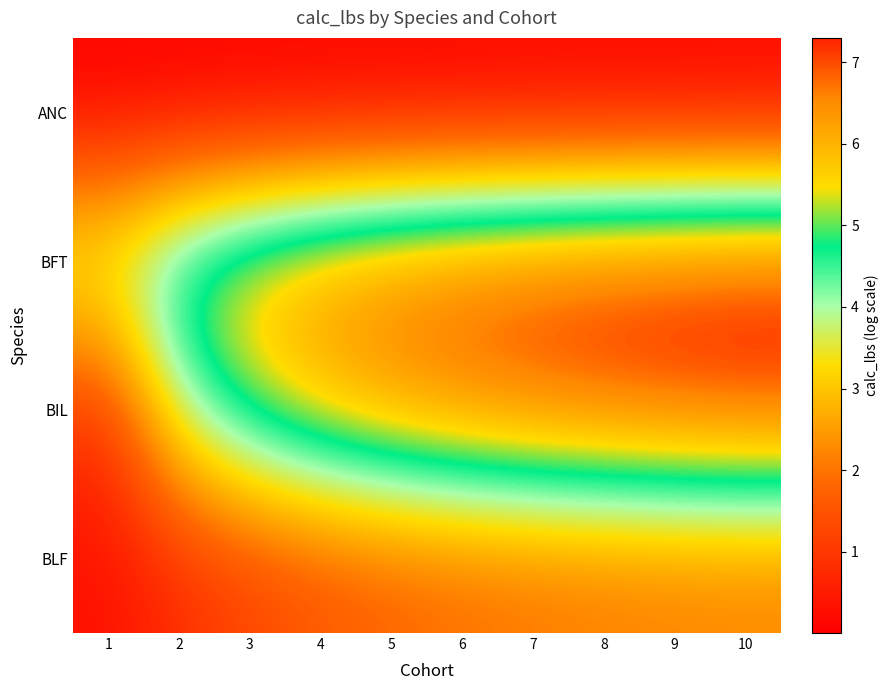

Reading left to right, extract all data points from this chart.

ANC: 1=0.0	2=0.0	3=0.0	4=0.0	5=0.0	6=0.0	7=0.1	8=0.1	9=0.1	10=0.1
BFT: 1=4.1	2=5.2	3=5.9	4=6.4	5=6.7	6=6.9	7=7.0	8=7.2	9=7.2	10=7.3
BIL: 1=0.9	2=4.0	3=5.3	4=6.0	5=6.4	6=6.7	7=6.9	8=7.0	9=7.1	10=7.2
BLF: 1=0.3	2=0.8	3=1.2	4=1.5	5=1.7	6=1.9	7=2.0	8=2.0	9=2.1	10=2.1